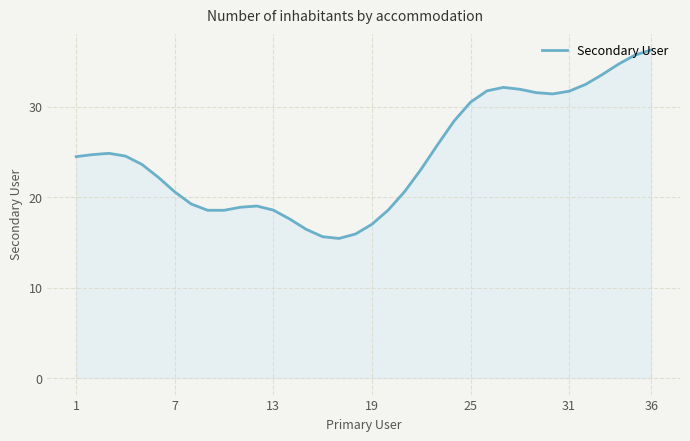

What is the smallest value displayed?

15.4